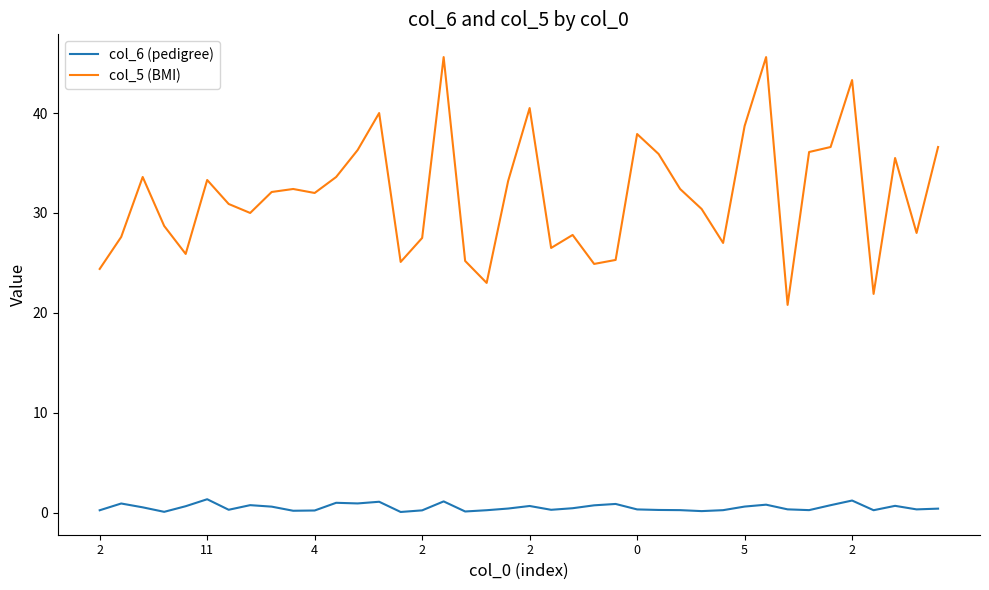

What is the difference between the maximum and minimum values in the col_5 (BMI) series?

24.8